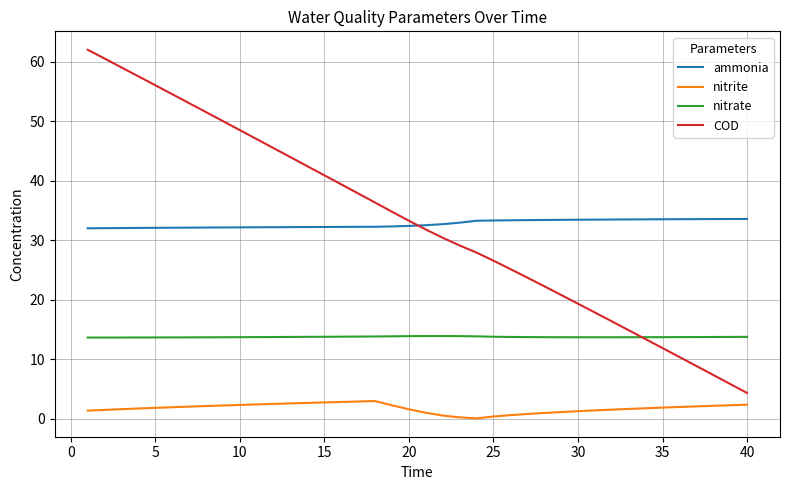

Rank the series by their maximum value, from highest to lowest.

COD, ammonia, nitrate, nitrite